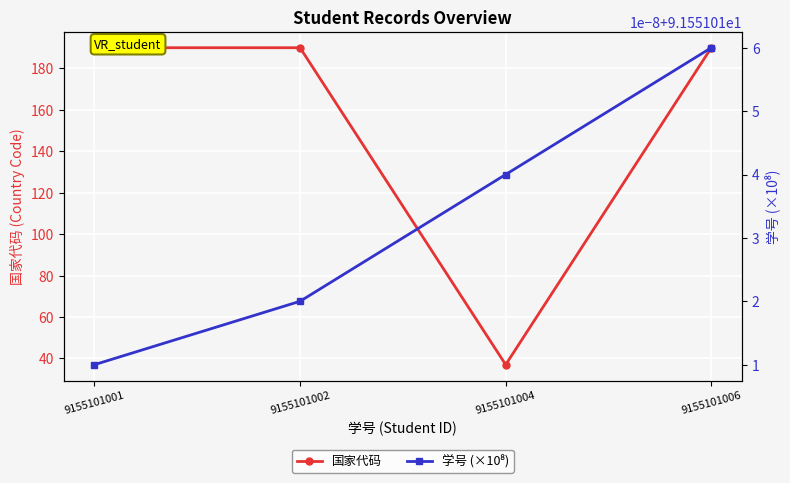

What is the total value across all series at 9155101006?

281.6